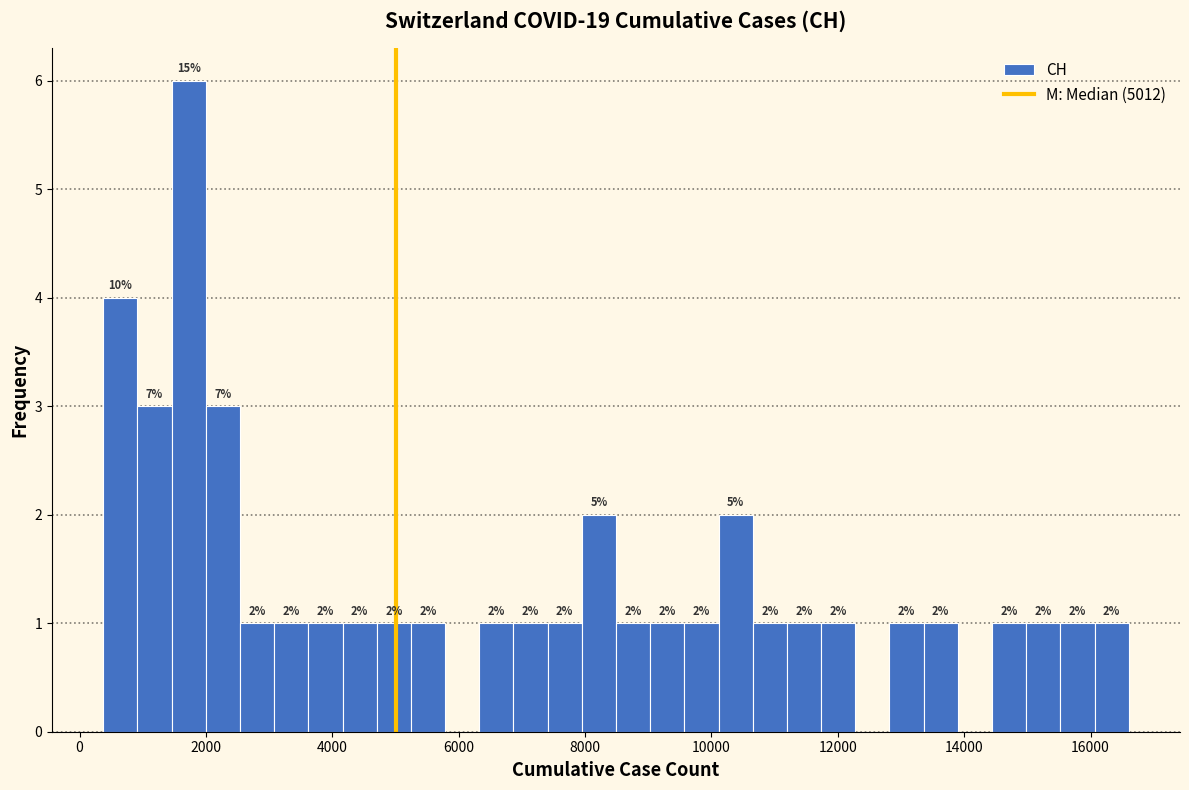

Read against the x-axis, roughly where is the centre of the tallest bar?

1800